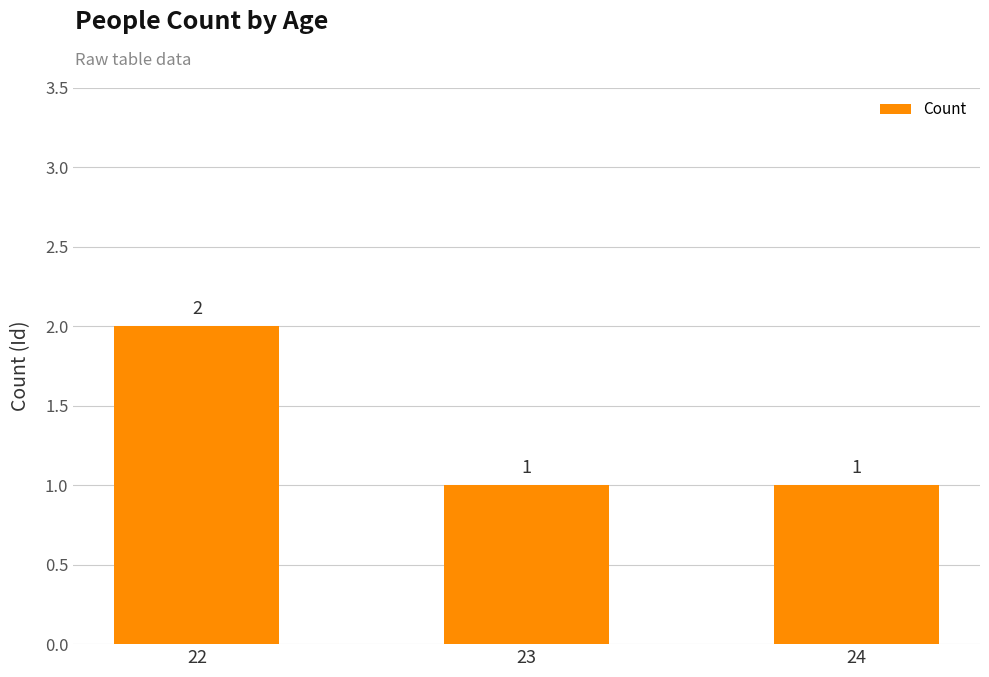

Approximately how many times larger is the value at 24 compared to 23?

1.0